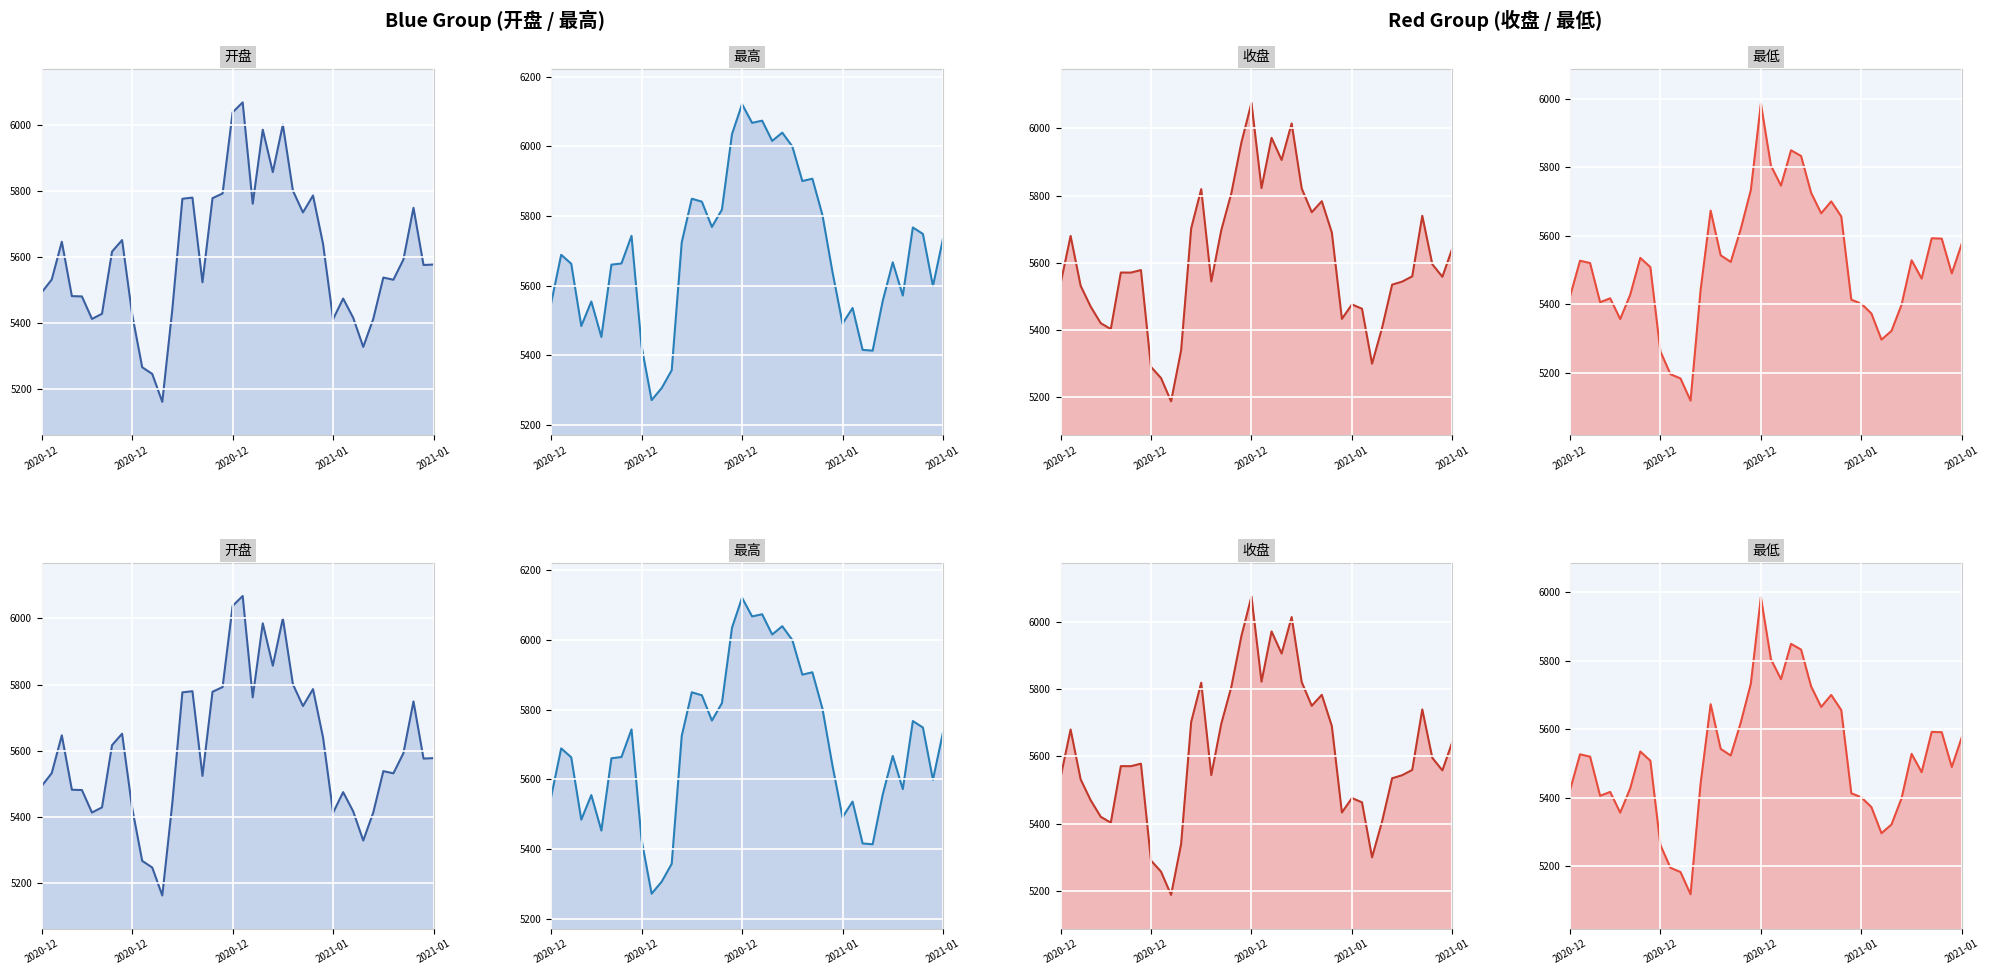

Rank the series at 2020-12 from highest to lowest value.

最高, 收盘, 开盘, 最低